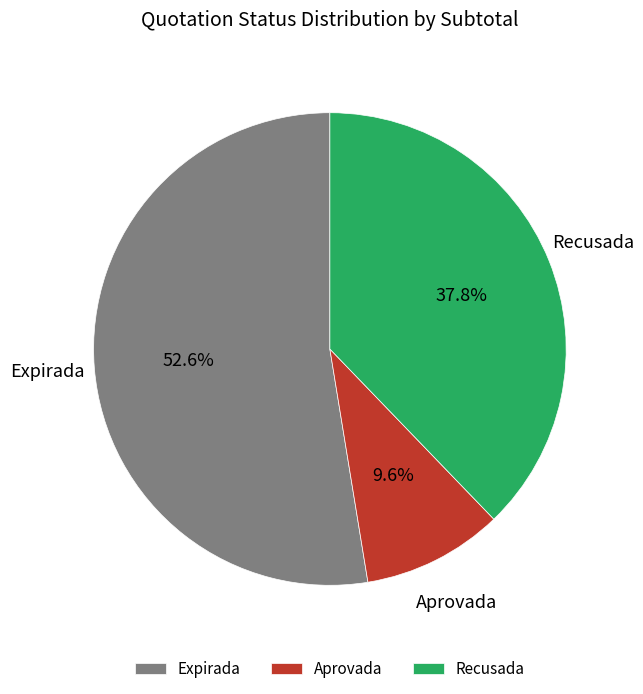

Which has a higher value, Aprovada or Expirada?

Expirada